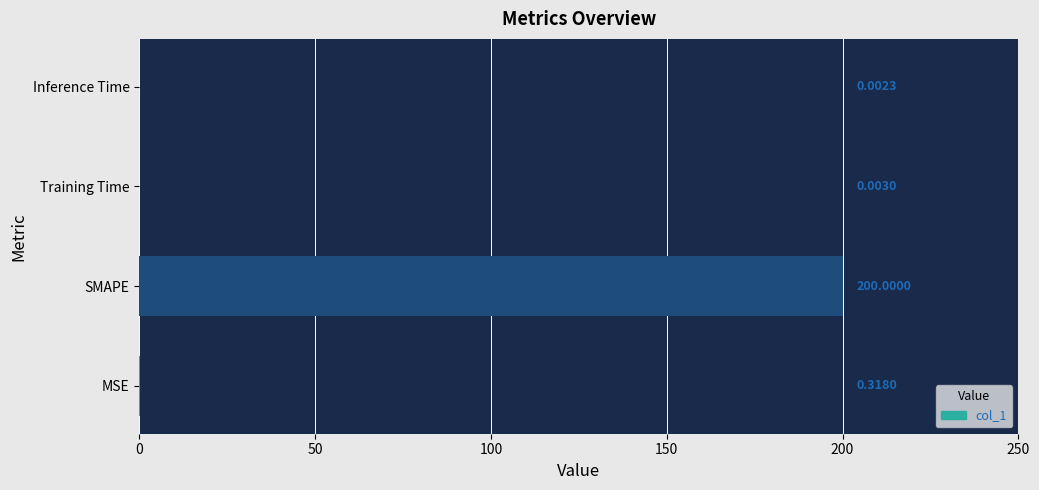

Which label corresponds to the largest value in the chart?

SMAPE